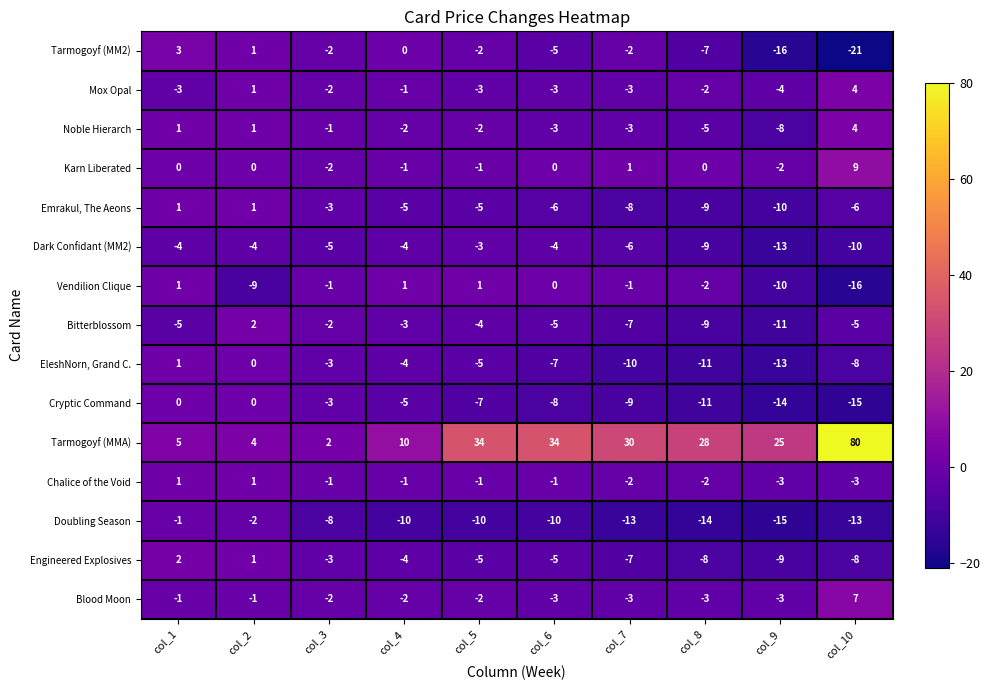

What is the minimum value shown in the chart?

-21